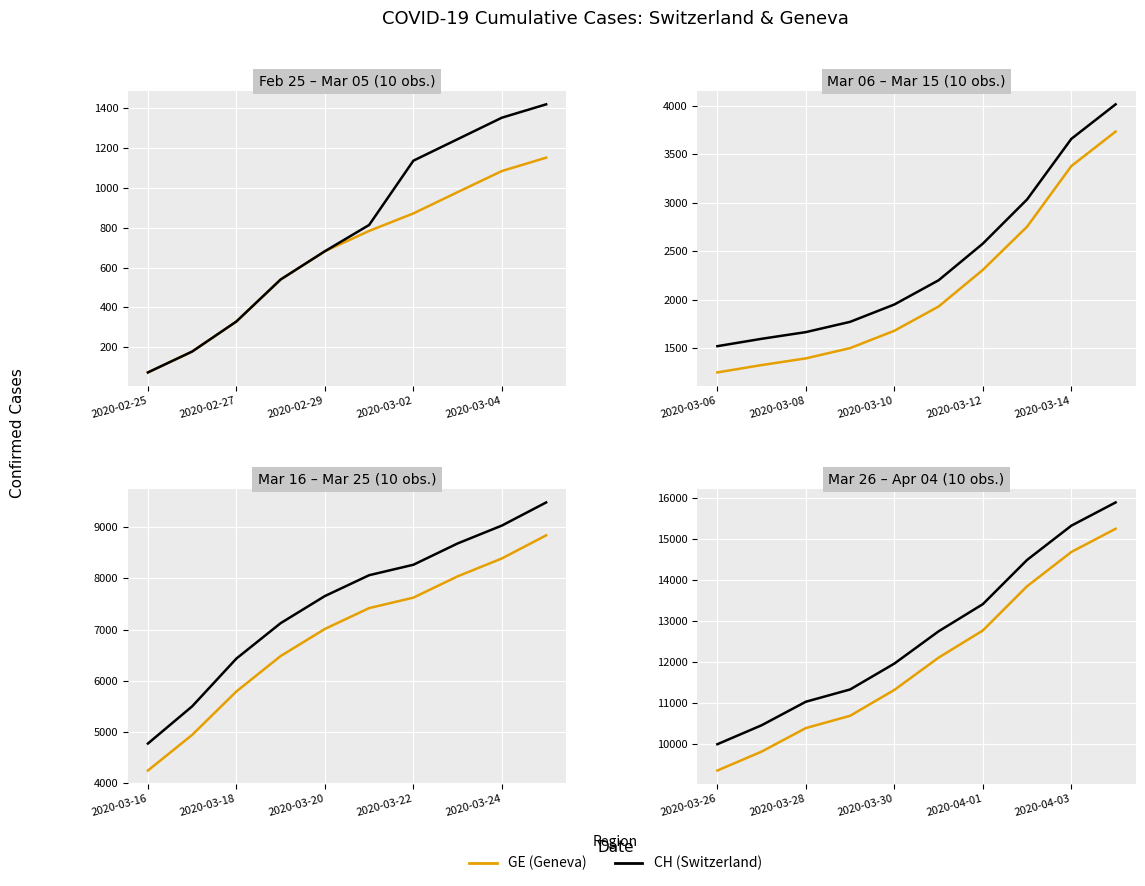

True or false: CH and GE intersect in this chart.

False